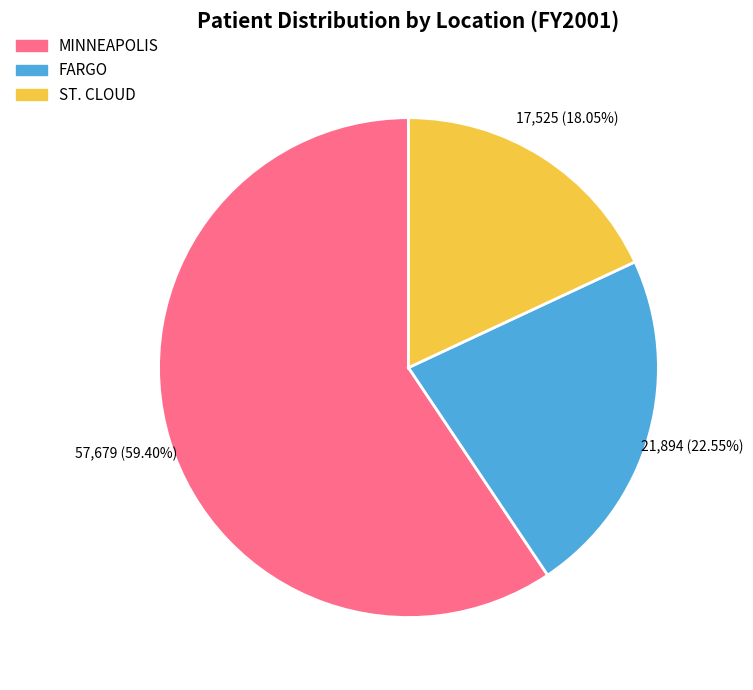

True or false: FARGO accounts for 23% of the total.

True